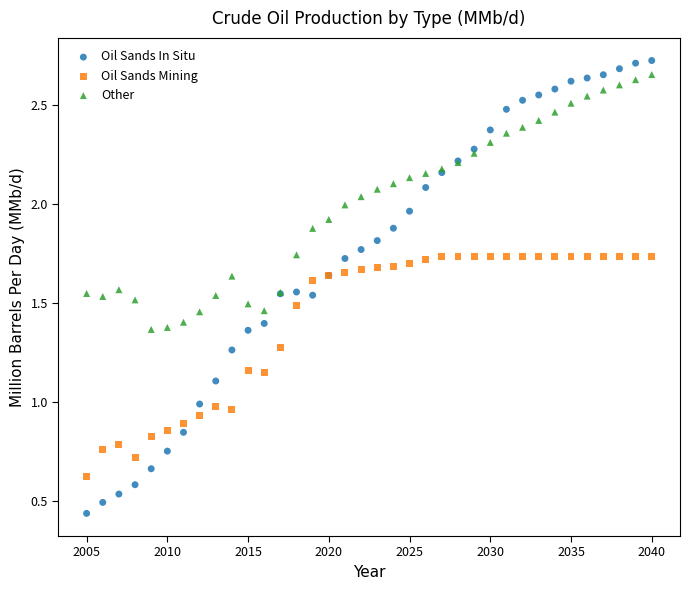

Which series reaches the minimum Y coordinate?

Oil Sands In Situ